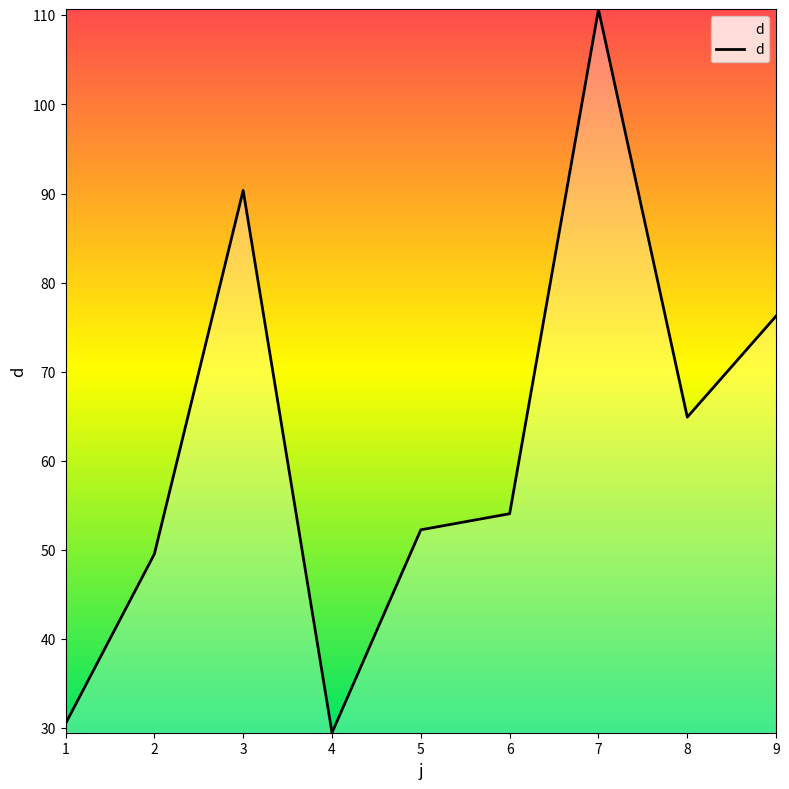

List the labels in order of value, smallest first.

4, 1, 2, 5, 6, 8, 9, 3, 7